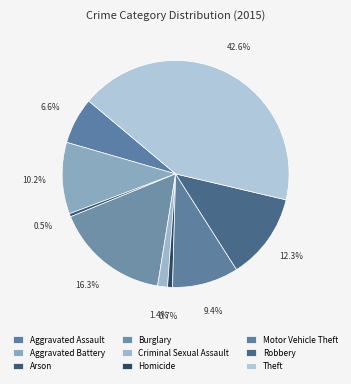

Is there a majority slice in this chart?

No